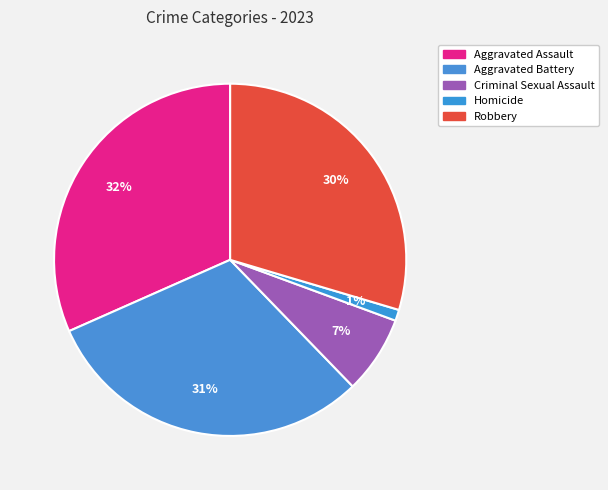

How many segments does this pie chart have?

5